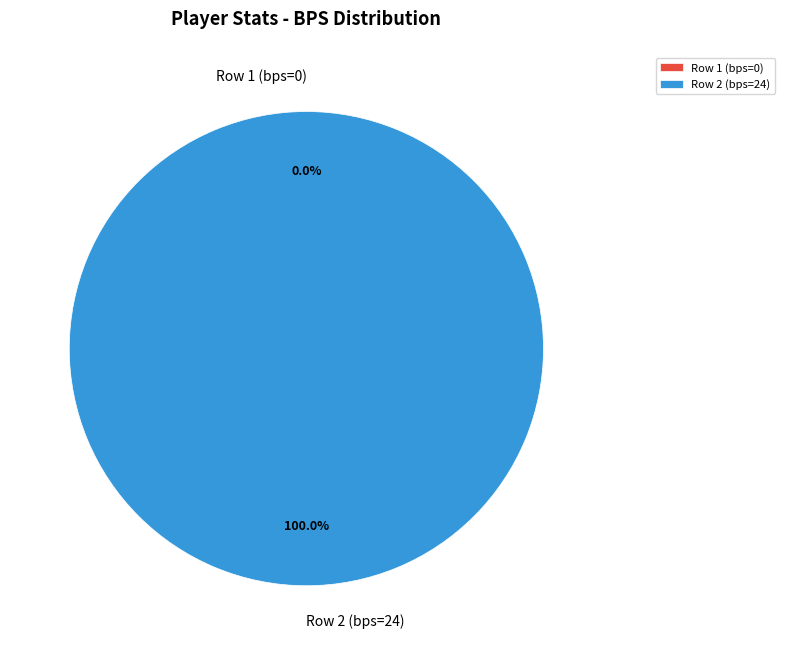

How many slices are in this pie chart?

2